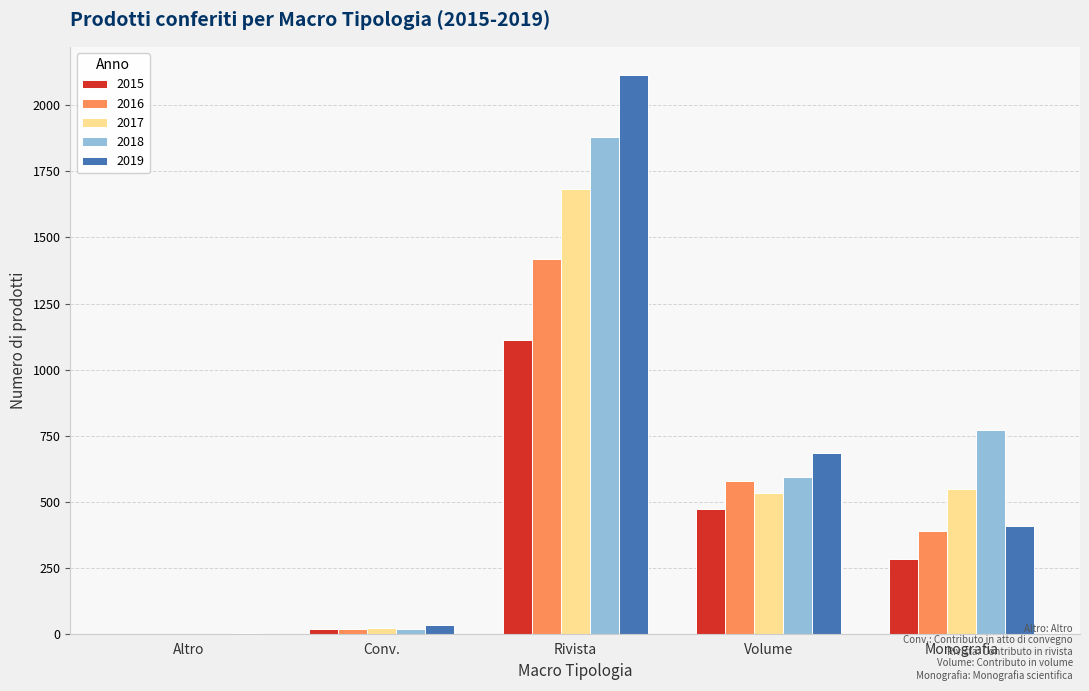

At which label is 2015 closest to 555?

Volume